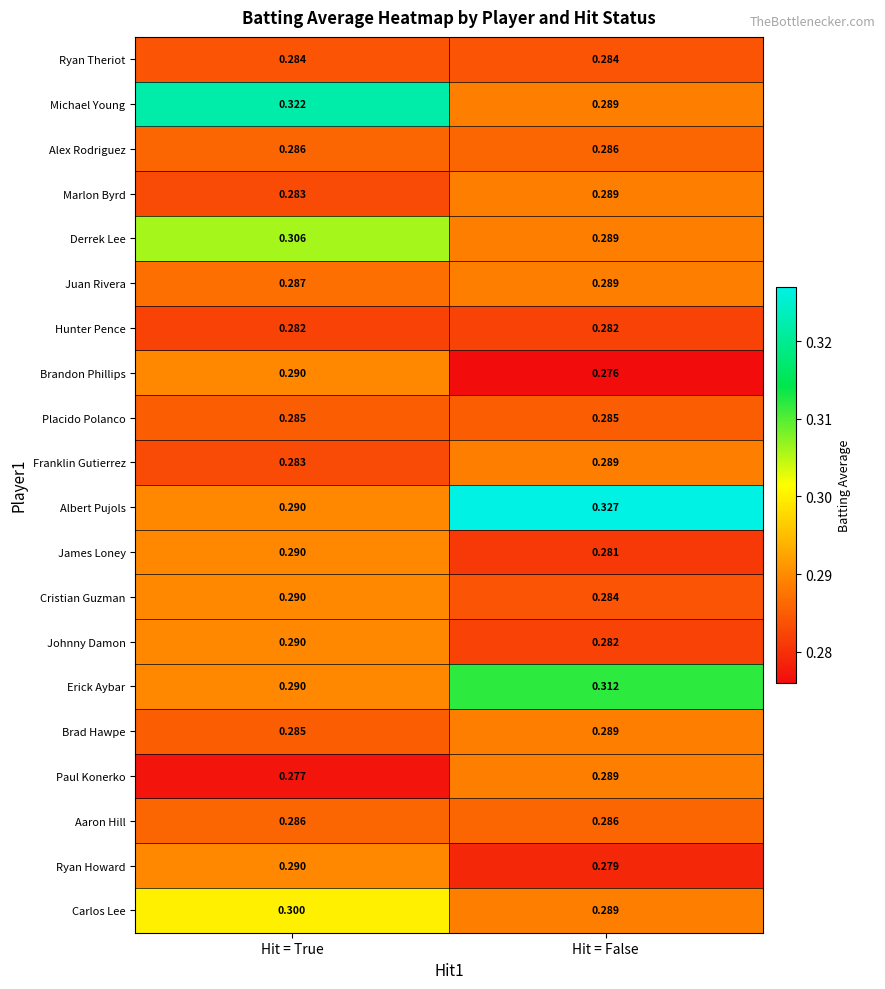

Rank the categories by Michael Young value from highest to lowest.

Hit = True, Hit = False